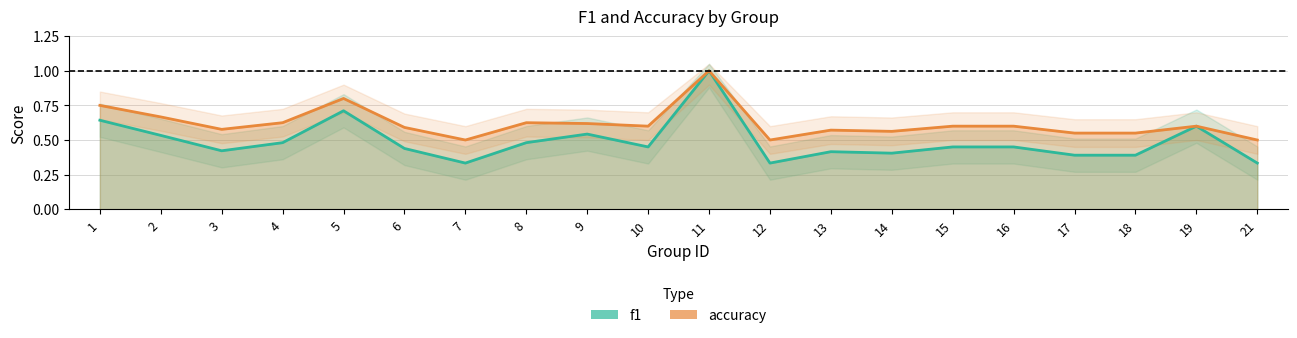

What is the average value of the accuracy series?

0.6